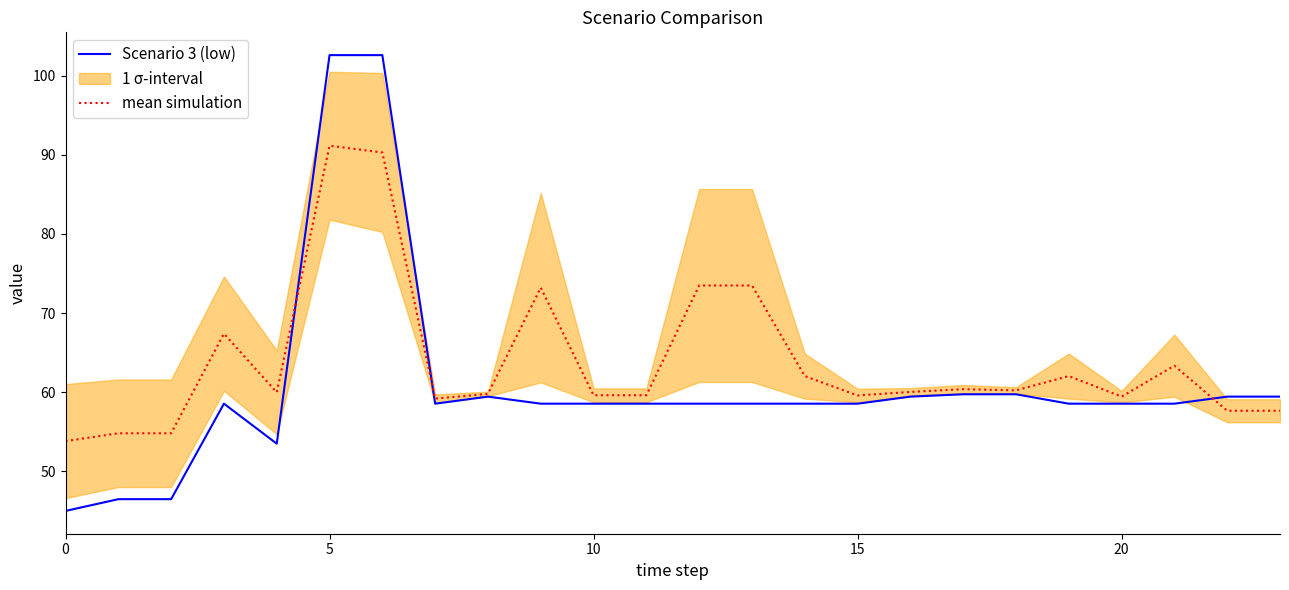

Which series has the largest range (max minus min)?

Scenario 3 (low)